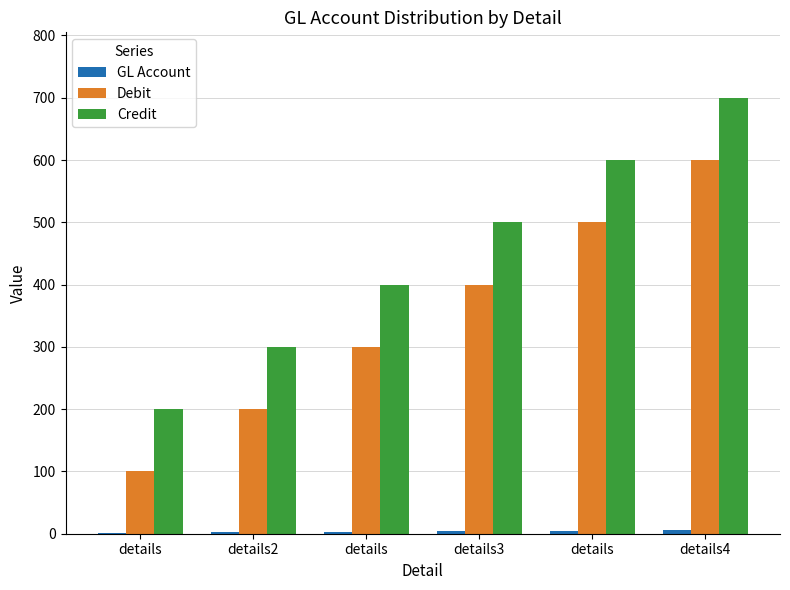

Rank the categories by GL Account value from highest to lowest.

details4, details, details3, details, details2, details